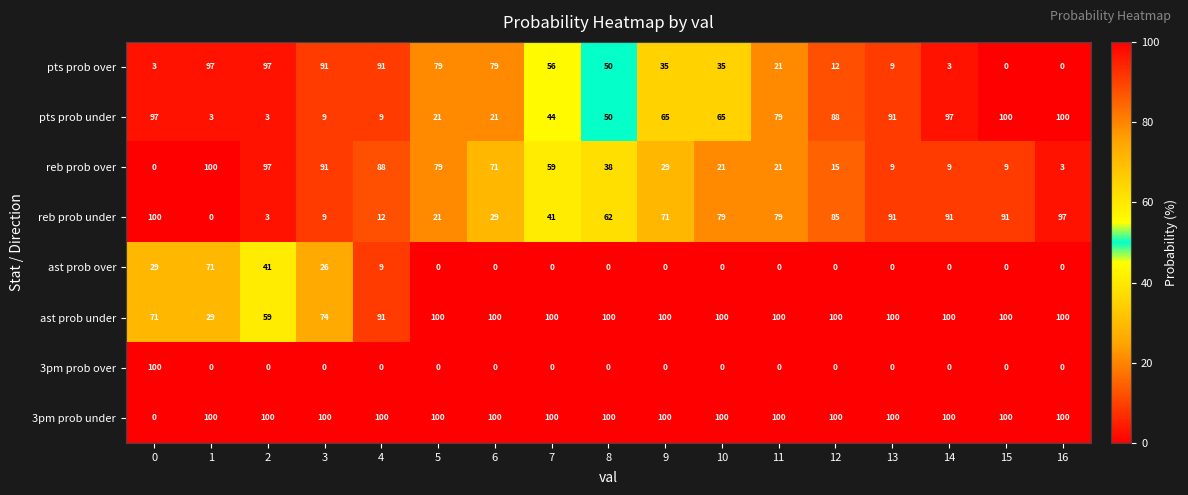

What is the maximum value shown in the chart?

100